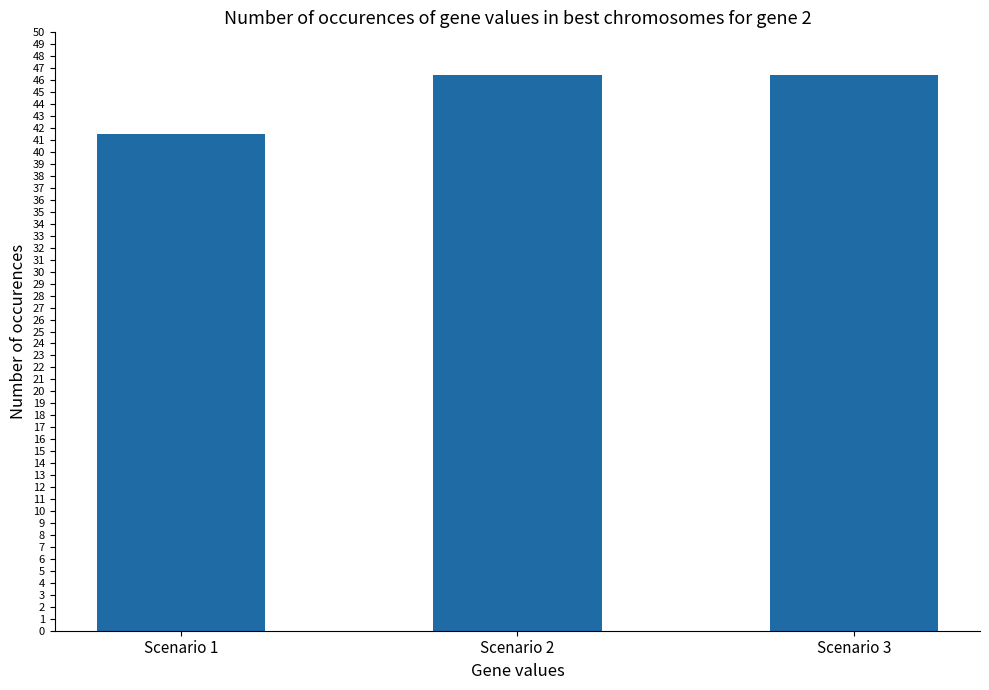

What is the approximate value at Scenario 3?

46.4